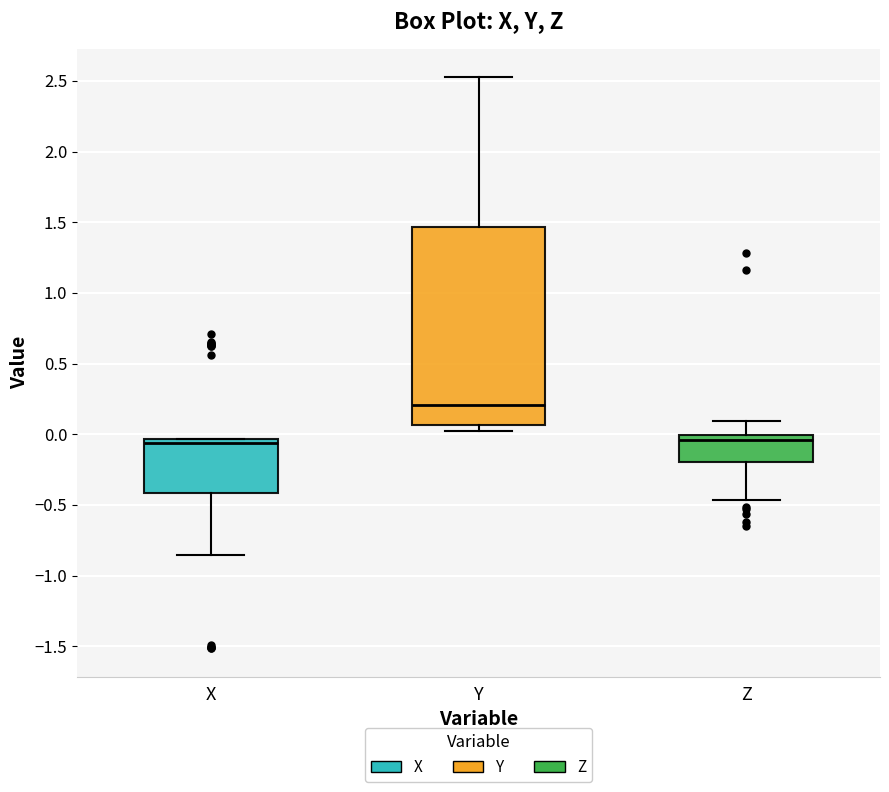

Reading left to right, read every box against the y-axis: the position of its median line, the range the box covers, and the ends of its whiskers. The values are not printed on the chart, so give them approximately, as read against the axis.

X: median -0.05 (just below the box's upper edge), box -0.40 to -0.05, whiskers -0.85 to -0.05
Y: median 0.20, box 0.05 to 1.45, whiskers 0.05 (just below the box's lower edge) to 2.55
Z: median -0.05, box -0.20 to 0.00, whiskers -0.45 to 0.10